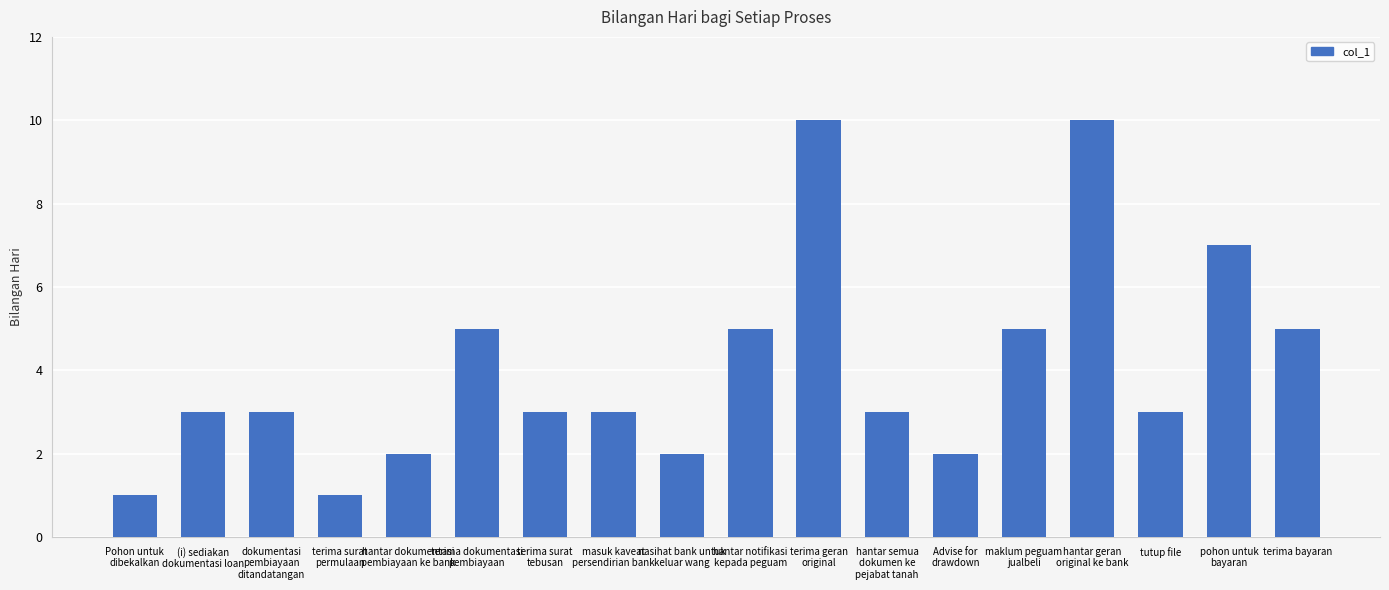

Count the number of categories in the chart.

18